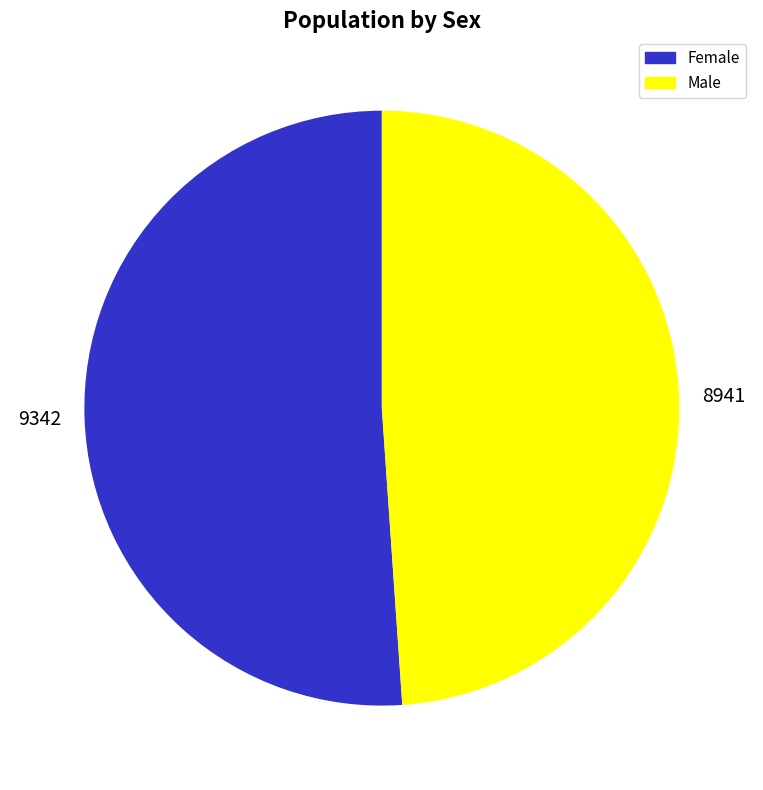

Rank the categories by value from lowest to highest.

Male, Female